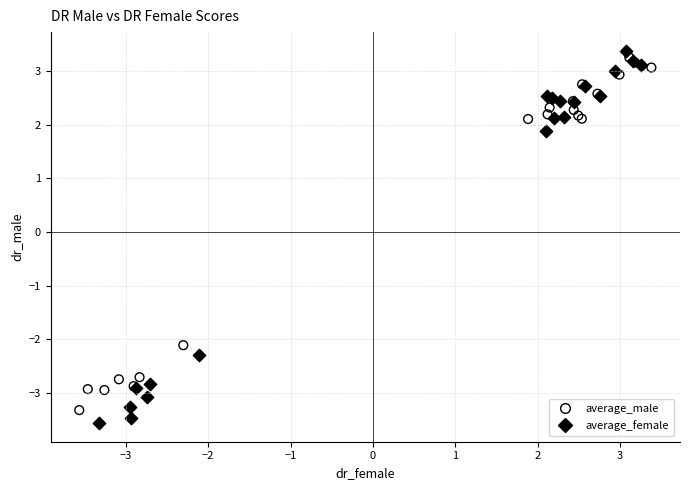

Which series reaches the minimum Y coordinate?

average_female